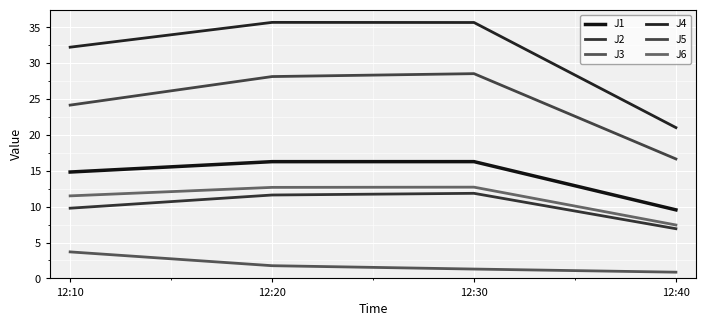

Is this an area chart (filled region under the line)?

No